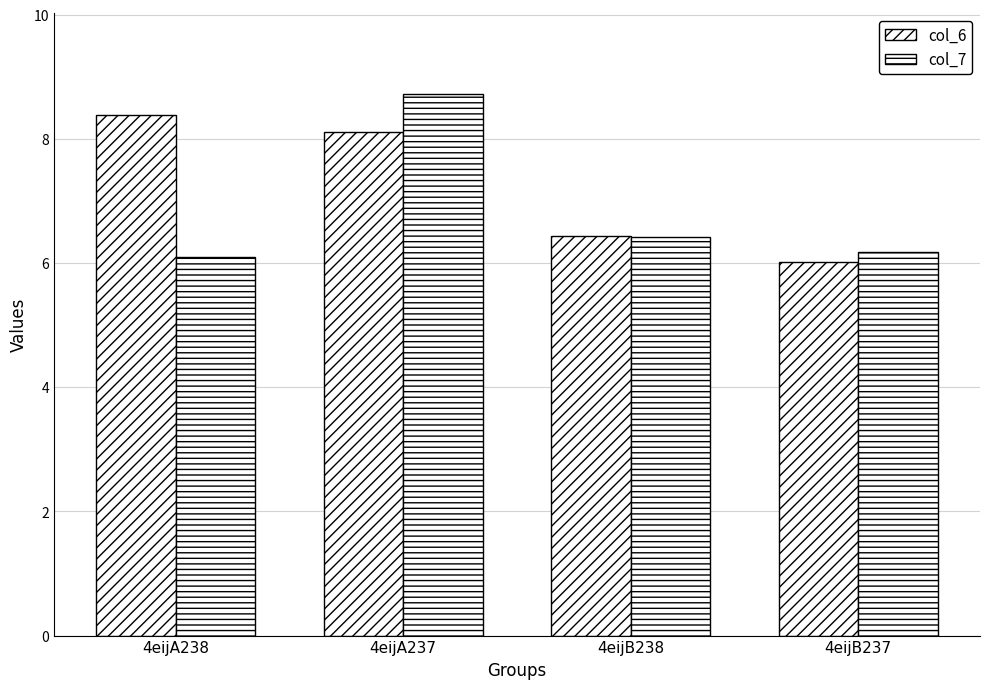

How many series are shown in this chart?

2